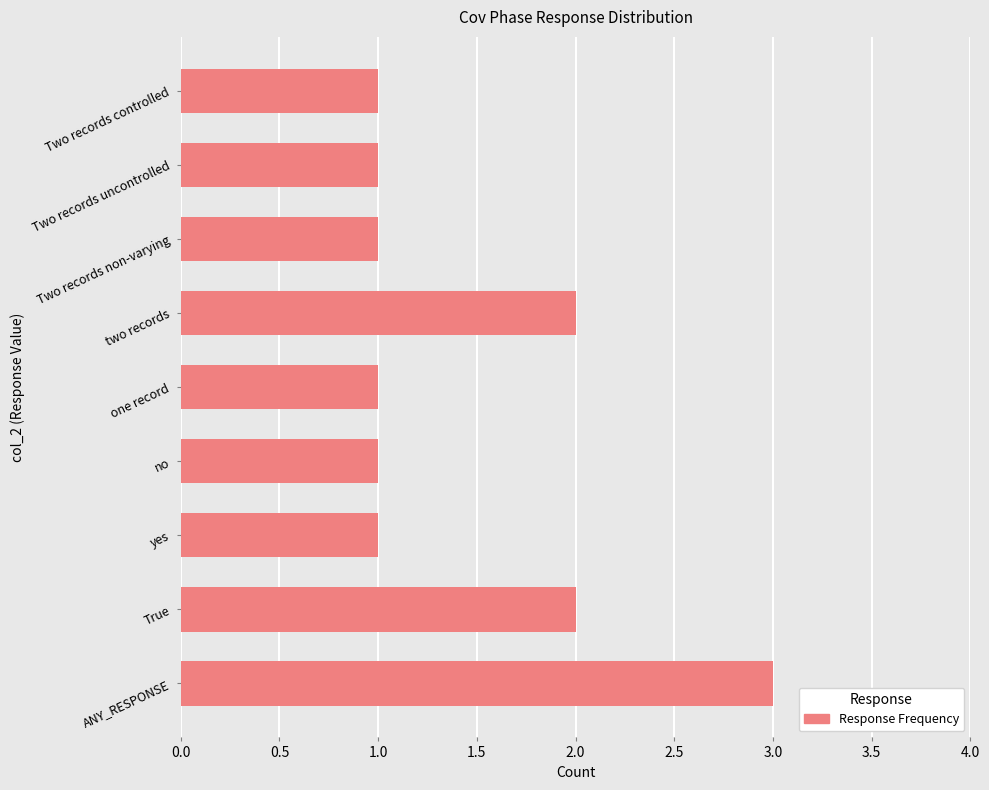

What is the average value?

1